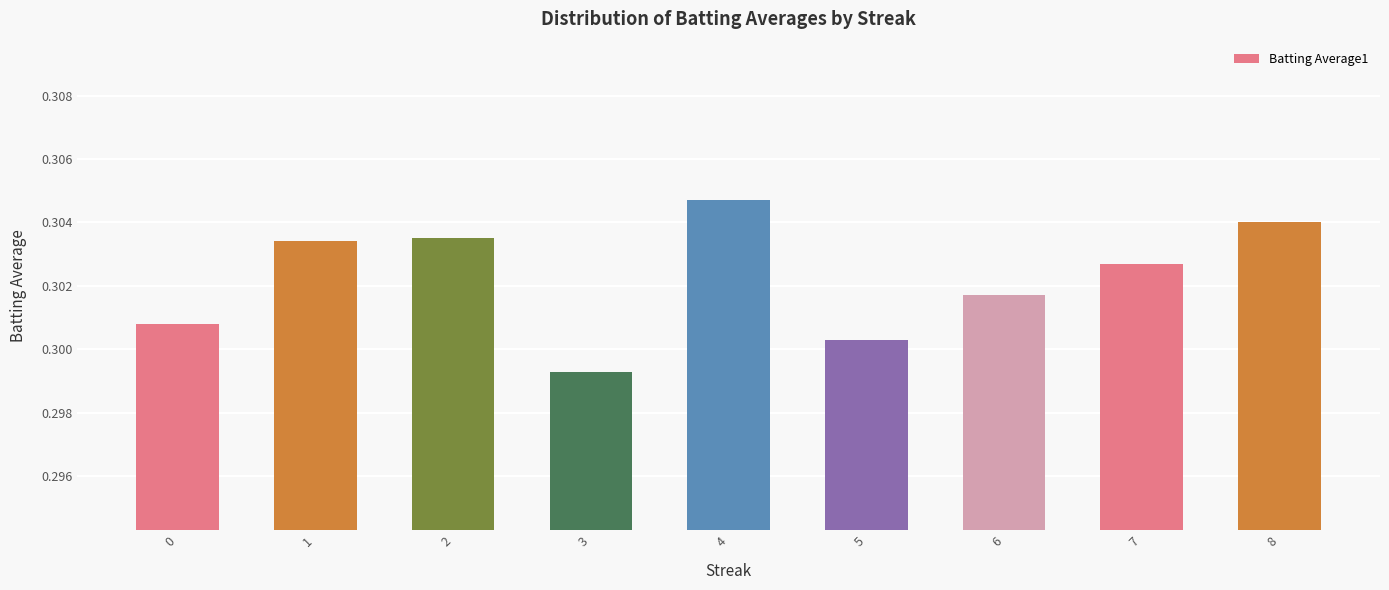

True or false: the data shows 0.4 at 8.

False